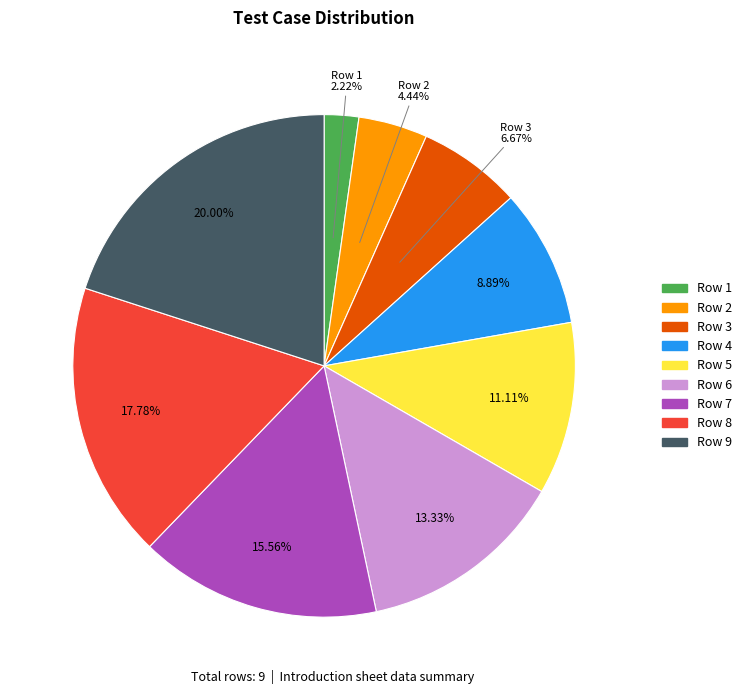

Is it true that Row 5 is 11% of the pie?

True